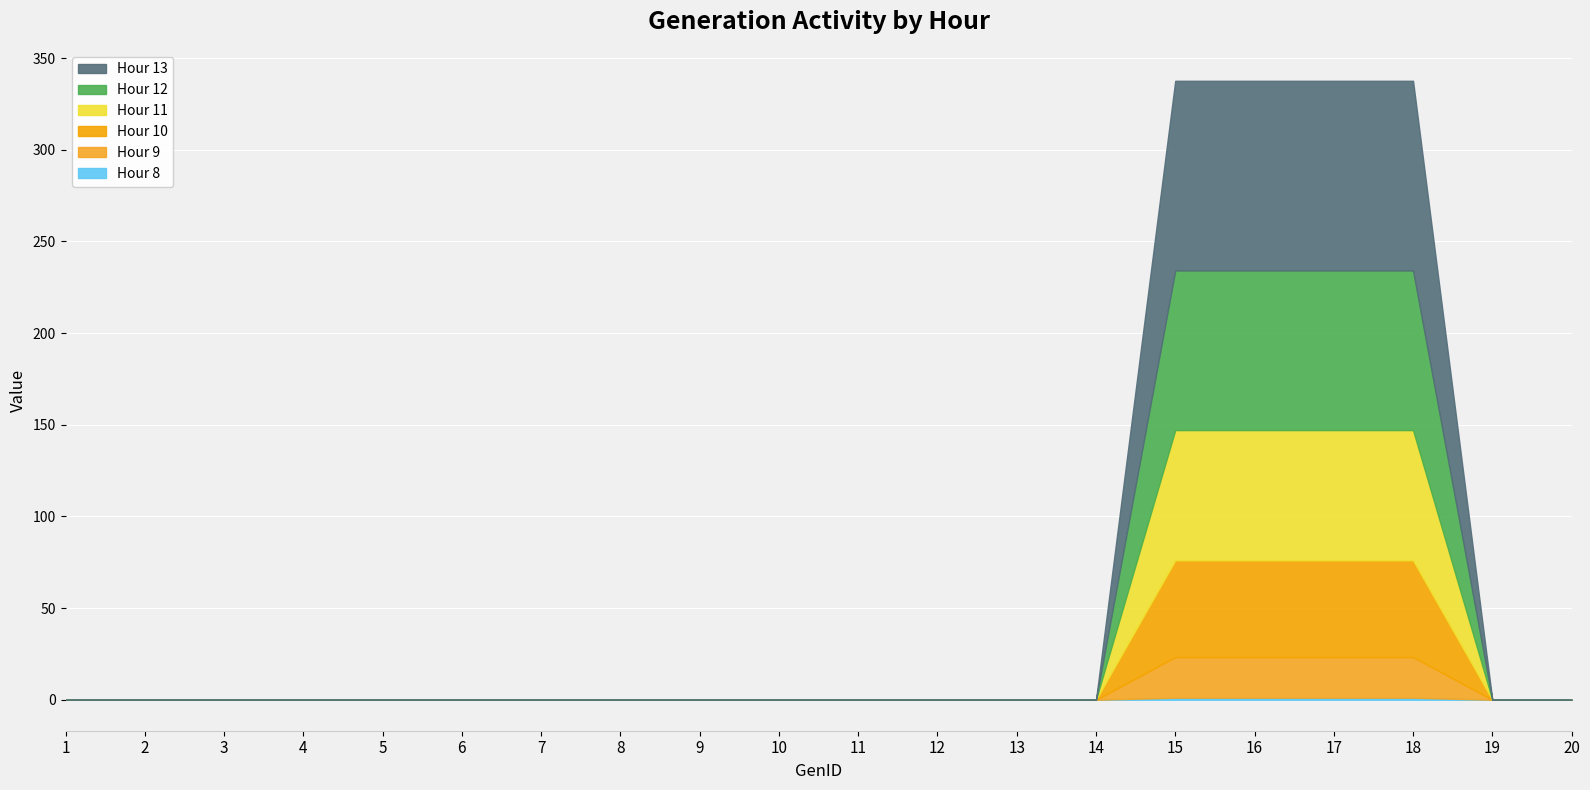

Reading left to right, list all the values displayed in this chart.

Hour 8: 1=0.0	2=0.0	3=0.0	4=0.0	5=0.0	6=0.0	7=0.0	8=0.0	9=0.0	10=0.0	11=0.0	12=0.0	13=0.0	14=0.0	15=1.1	16=1.1	17=1.1	18=1.1	19=0.0	20=0.0
Hour 9: 1=0.0	2=0.0	3=0.0	4=0.0	5=0.0	6=0.0	7=0.0	8=0.0	9=0.0	10=0.0	11=0.0	12=0.0	13=0.0	14=0.0	15=22.2	16=22.2	17=22.2	18=22.2	19=0.0	20=0.0
Hour 10: 1=0.0	2=0.0	3=0.0	4=0.0	5=0.0	6=0.0	7=0.0	8=0.0	9=0.0	10=0.0	11=0.0	12=0.0	13=0.0	14=0.0	15=52.8	16=52.8	17=52.8	18=52.8	19=0.0	20=0.0
Hour 11: 1=0.0	2=0.0	3=0.0	4=0.0	5=0.0	6=0.0	7=0.0	8=0.0	9=0.0	10=0.0	11=0.0	12=0.0	13=0.0	14=0.0	15=71.0	16=71.0	17=71.0	18=71.0	19=0.0	20=0.0
Hour 12: 1=0.0	2=0.0	3=0.0	4=0.0	5=0.0	6=0.0	7=0.0	8=0.0	9=0.0	10=0.0	11=0.0	12=0.0	13=0.0	14=0.0	15=87.1	16=87.1	17=87.1	18=87.1	19=0.0	20=0.0
Hour 13: 1=0.0	2=0.0	3=0.0	4=0.0	5=0.0	6=0.0	7=0.0	8=0.0	9=0.0	10=0.0	11=0.0	12=0.0	13=0.0	14=0.0	15=103.4	16=103.4	17=103.4	18=103.4	19=0.0	20=0.0